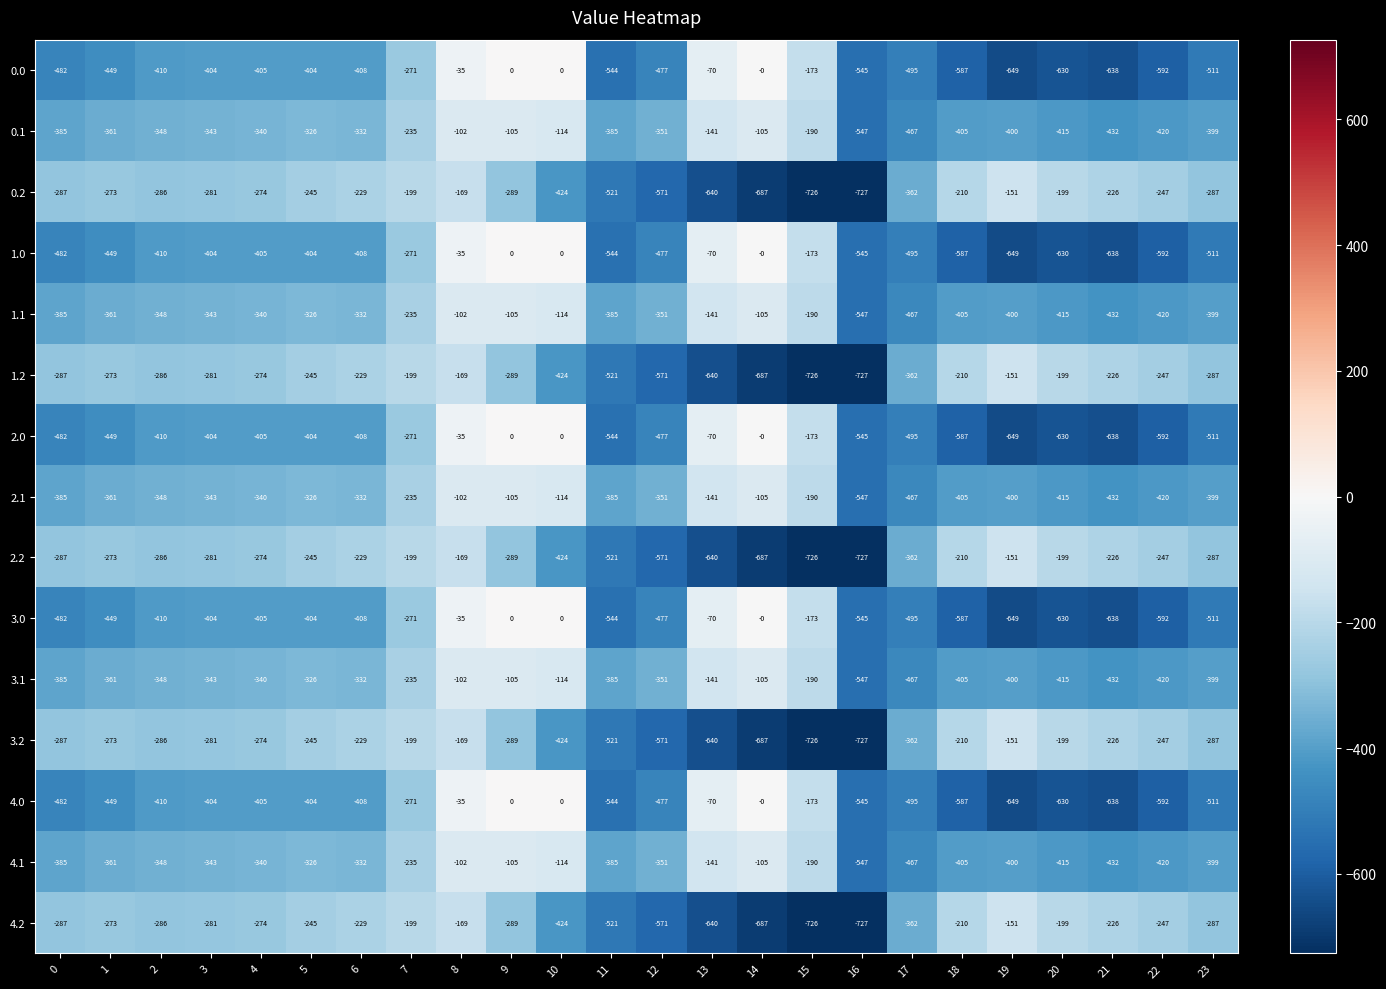

What is the difference between the highest and lowest values at 7?

72